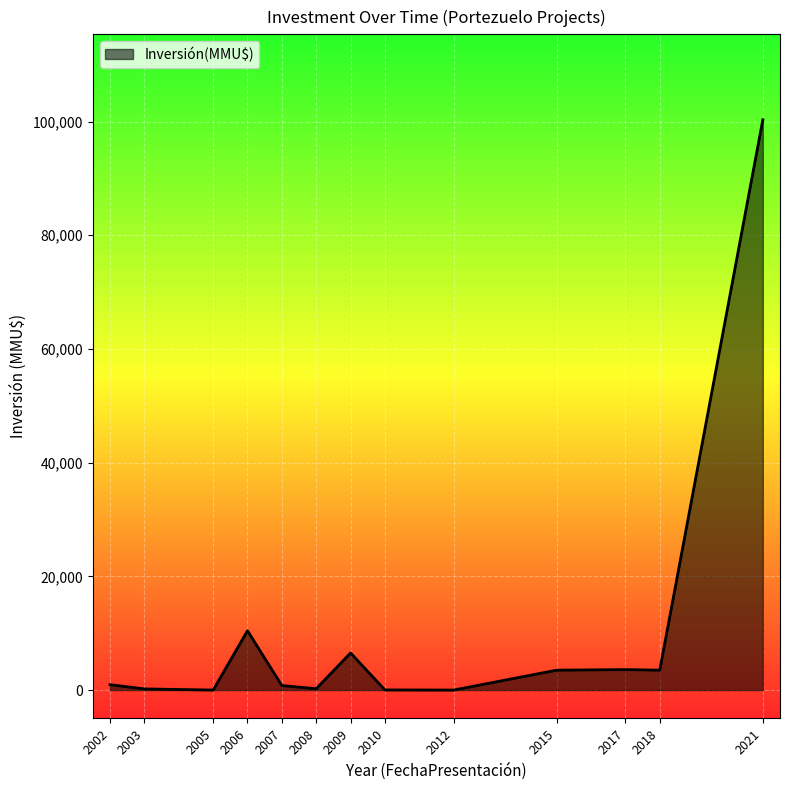

Is it true that the value at 2006 is 15747?

False